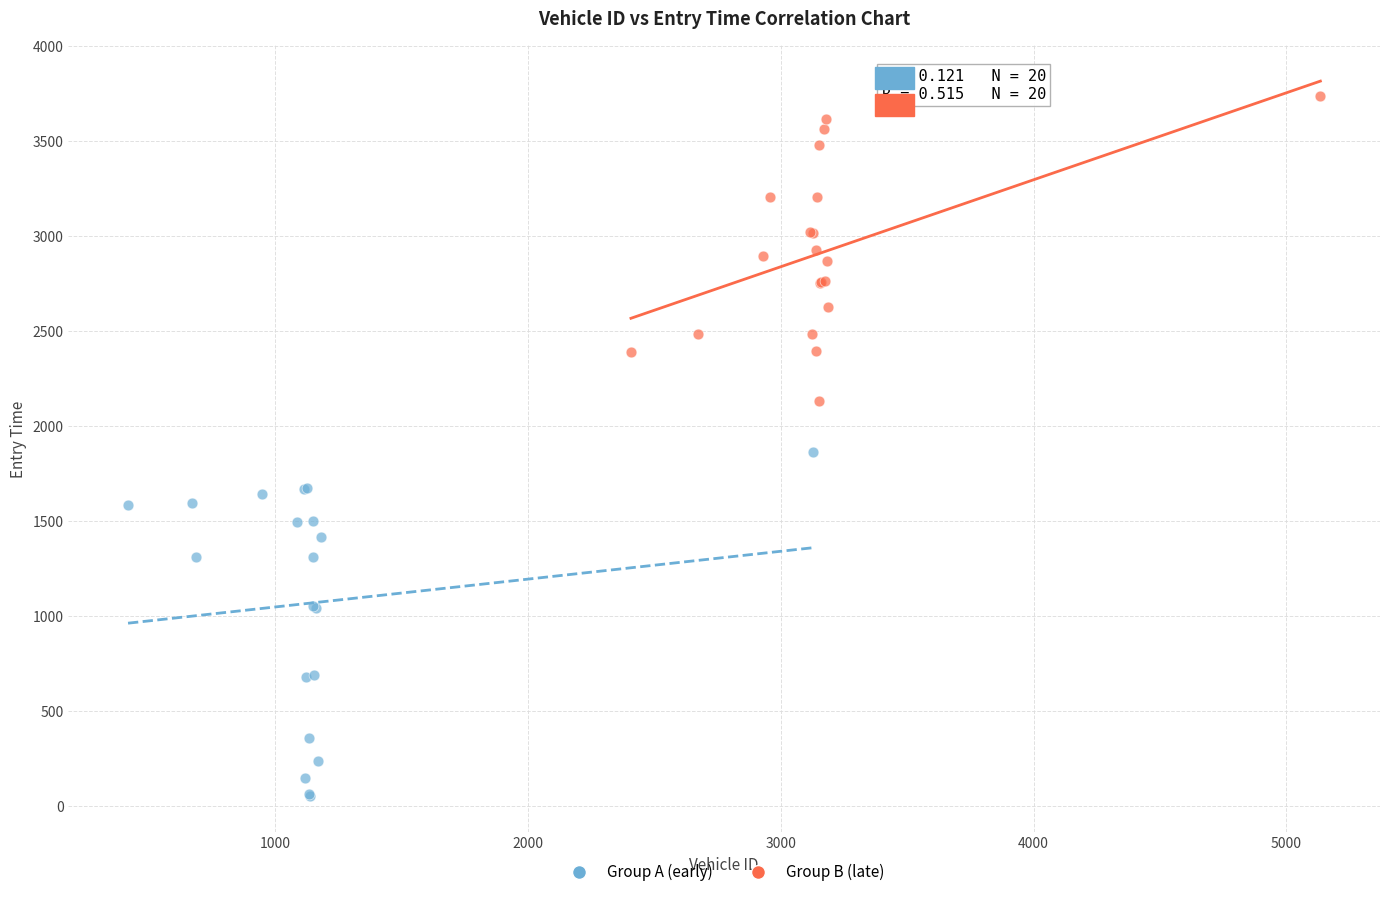

What are all the series names shown in the legend?

Group A (early), Group B (late)